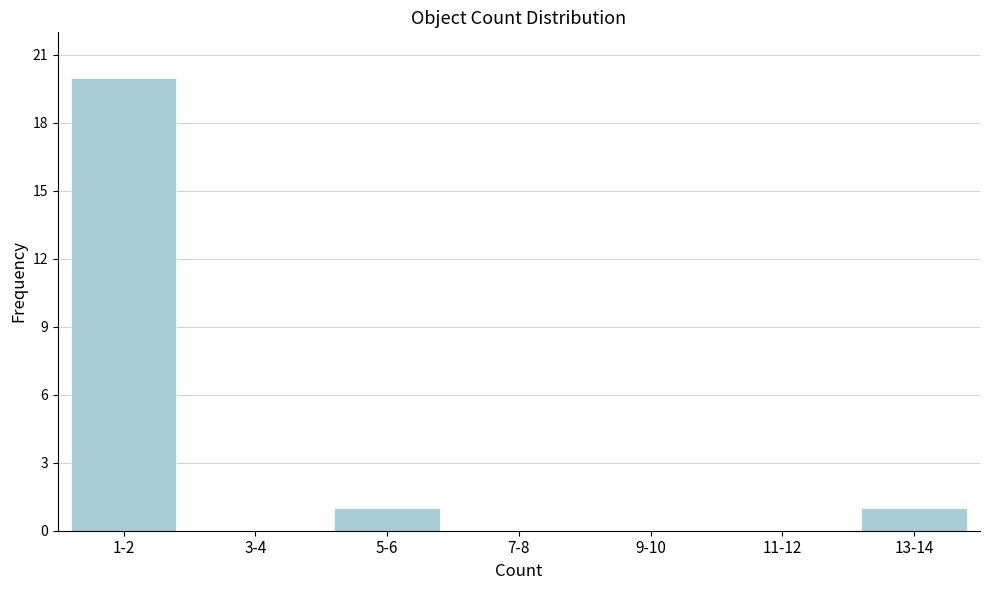

Reading left to right, transcribe all the data shown in this chart.

1-2=20	3-4=0	5-6=1	7-8=0	9-10=0	11-12=0	13-14=1